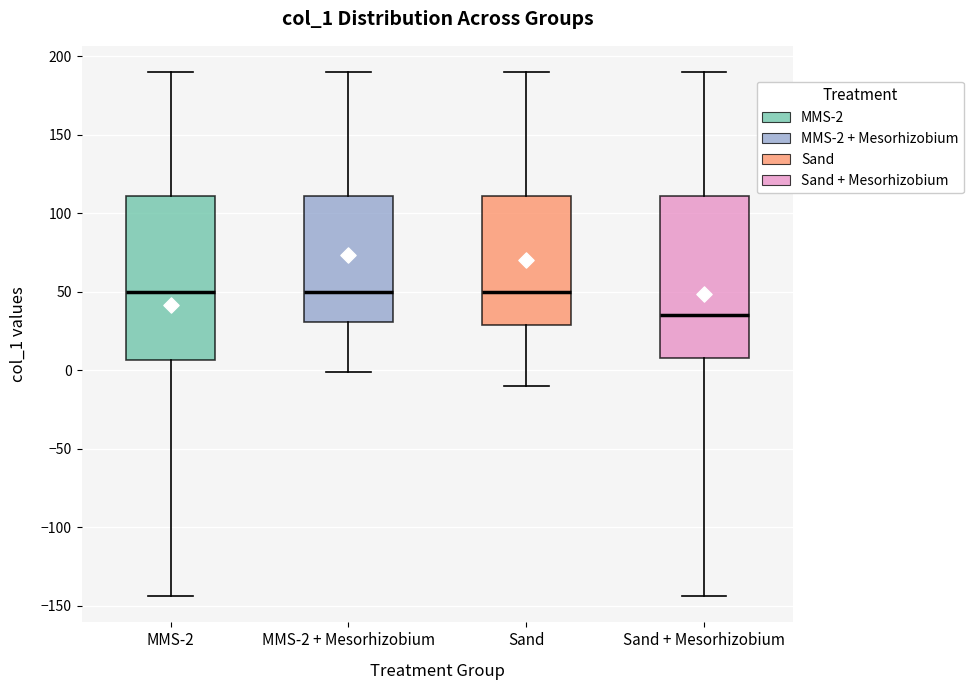

Where does the median line of the box for Sand sit on the y-axis? The values are not printed on the chart, so give them approximately, as read against the axis.

50